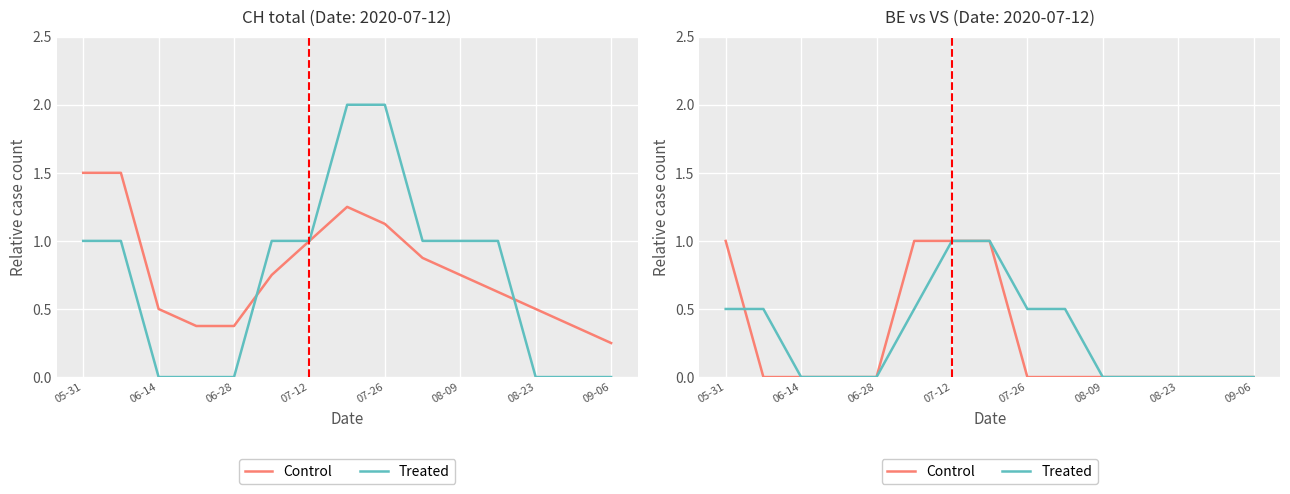

List the series in order of their overall mean, highest first.

Treated, Control